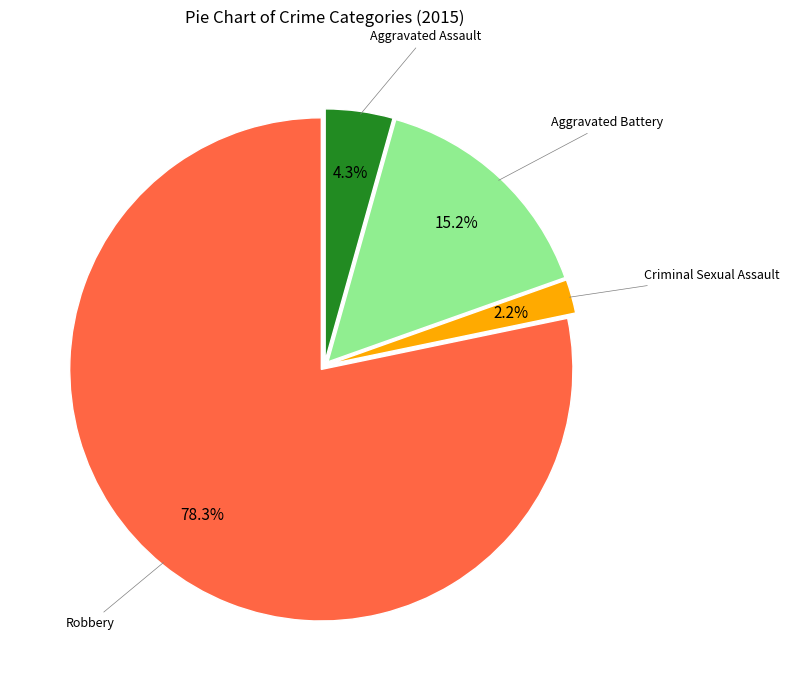

How many segments does this pie chart have?

4